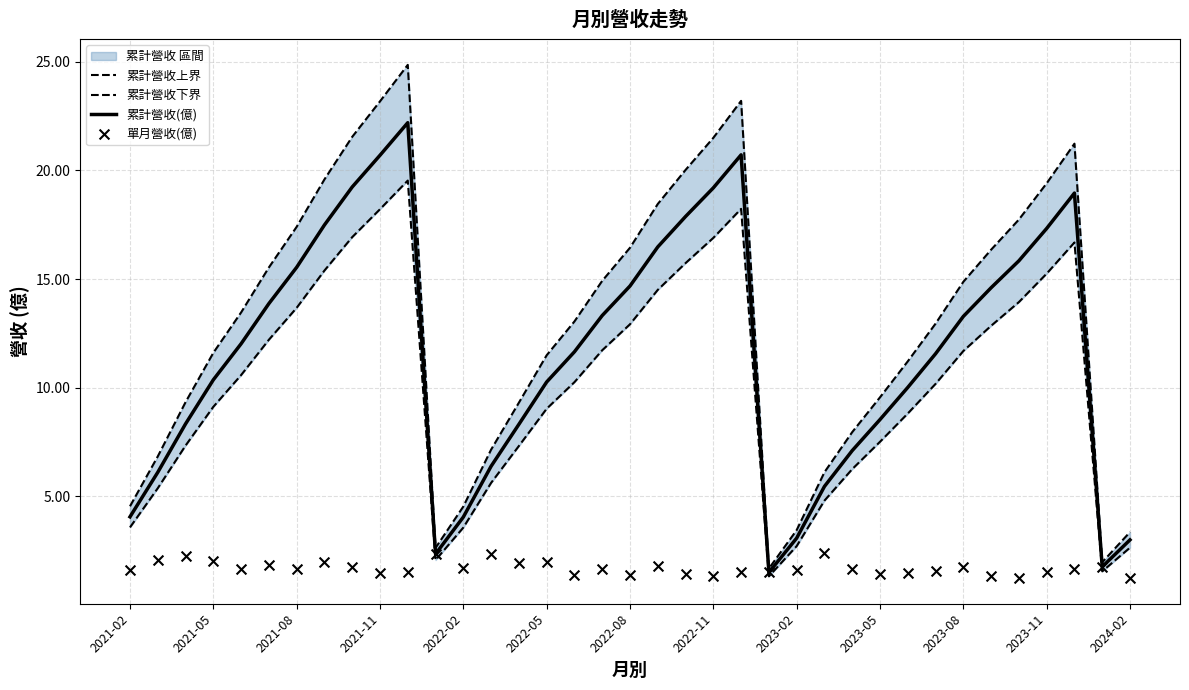

Which series has the largest total across all categories?

累計營收上界